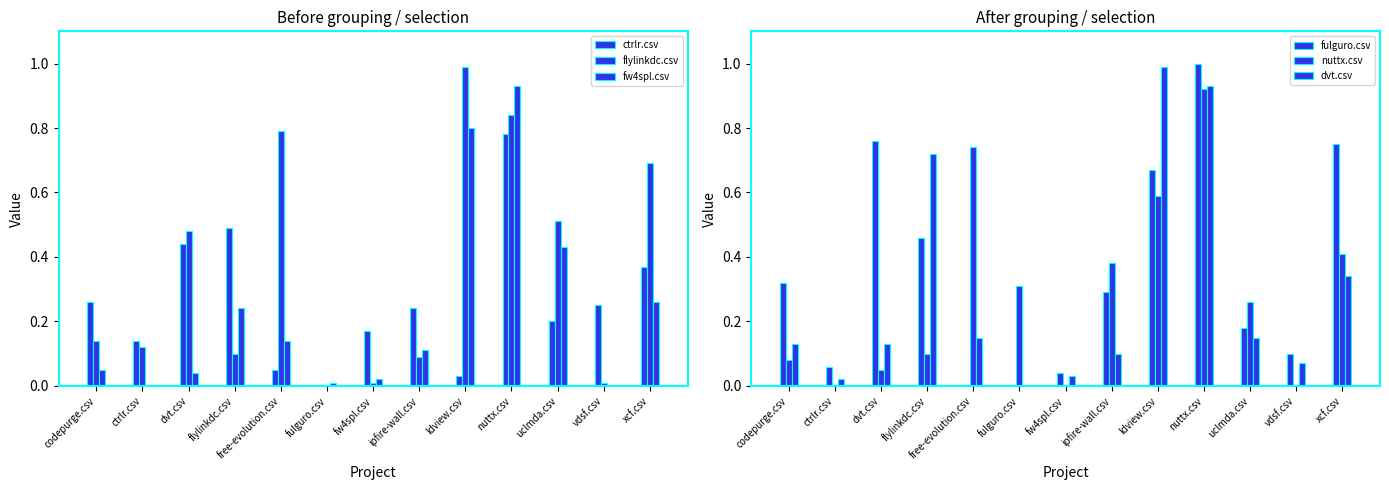

What position from the right is nuttx.csv?

4